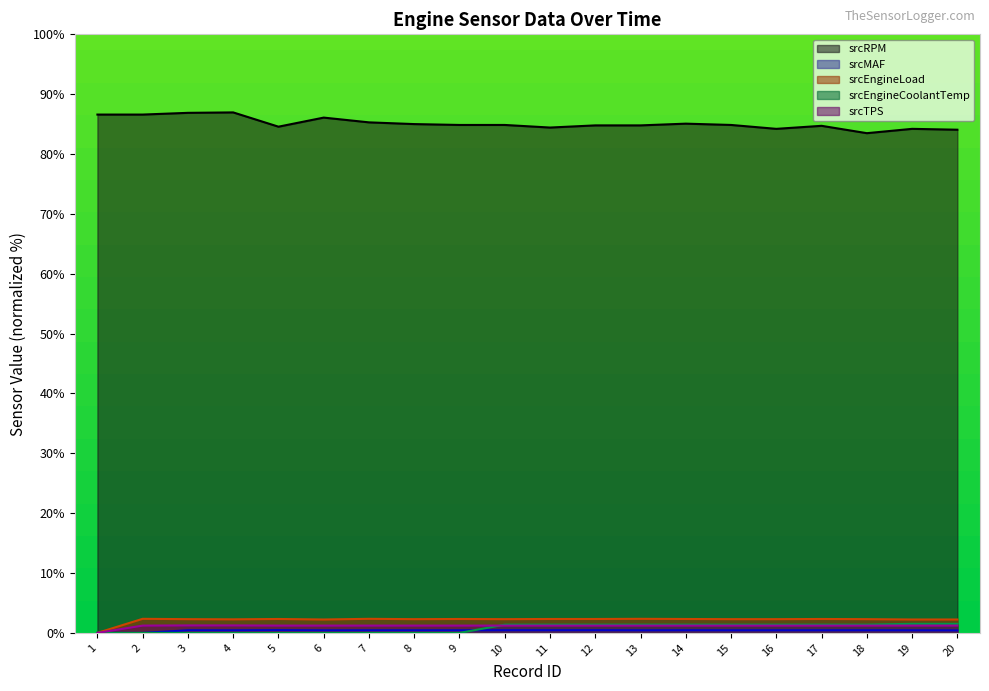

What is the difference between the maximum and minimum values in the srcTPS series?

1.2